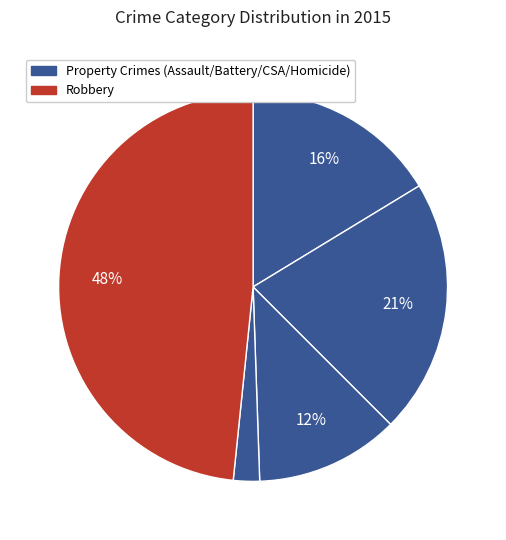

How many slices are in this pie chart?

5